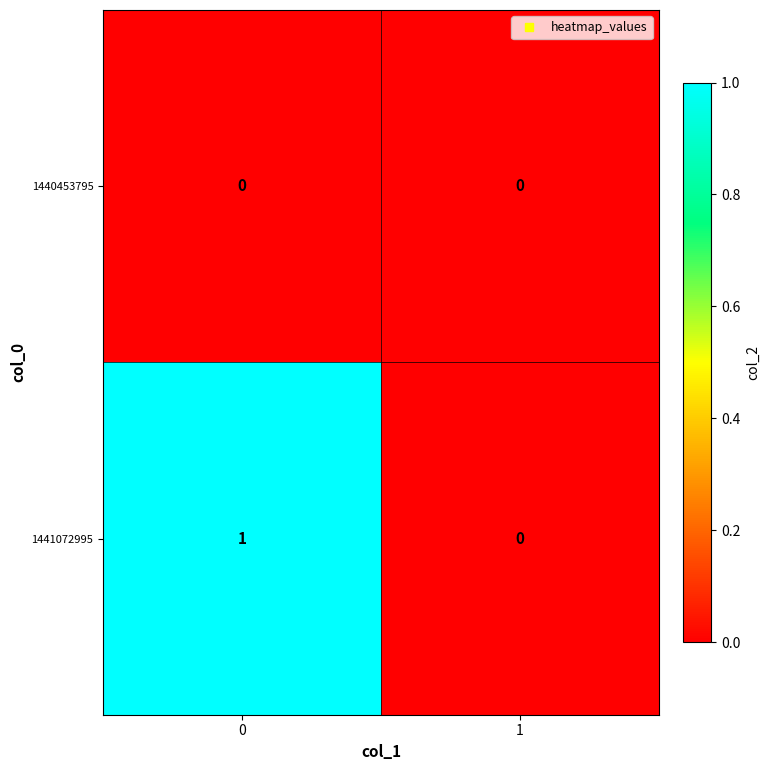

How many series are shown in this chart?

2